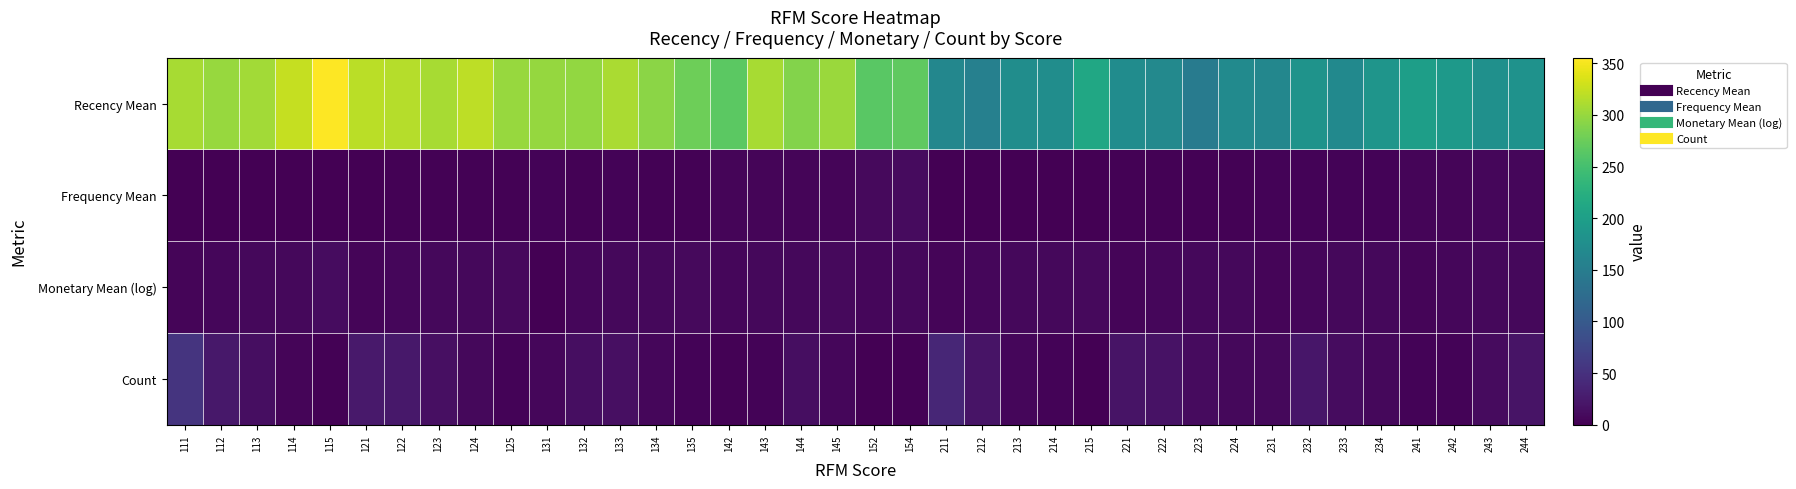

Reading left to right, list all the values displayed in this chart.

Recency Mean: 111=308.6	112=301.1	113=306.6	114=323.8	115=355.5	121=318.5	122=315.6	123=308.9	124=319.8	125=300.7	131=298.8	132=298.5	133=310.5	134=294.0	135=276.7	142=266.5	143=309.2	144=290.0	145=302.2	152=265.0	154=269.0	211=164.8	212=155.1	213=174.7	214=174.2	215=212.0	221=172.4	222=167.1	223=147.6	224=169.9	231=164.1	232=182.8	233=168.8	234=185.8	241=199.0	242=191.3	243=178.8	244=181.8
Frequency Mean: 111=1.0	112=1.0	113=1.0	114=1.0	115=1.0	121=1.4	122=1.5	123=1.6	124=1.6	125=1.7	131=3.0	132=2.8	133=3.3	134=2.7	135=2.7	142=4.5	143=4.8	144=4.9	145=5.2	152=9.0	154=10.0	211=1.0	212=1.0	213=1.0	214=1.0	215=1.0	221=1.7	222=1.7	223=2.0	224=1.9	231=2.9	232=3.0	233=3.0	234=3.2	241=4.8	242=4.7	243=5.9	244=6.3
Monetary Mean (log): 111=4.3	112=6.4	113=7.1	114=7.9	115=12.5	121=4.6	122=6.3	123=7.2	124=8.0	125=9.5	131=0.0	132=6.5	133=7.3	134=7.8	135=8.8	142=6.7	143=7.1	144=8.0	145=9.1	152=6.6	154=8.1	211=4.9	212=6.3	213=7.2	214=8.0	215=8.9	221=4.9	222=6.5	223=7.2	224=8.0	231=5.4	232=6.5	233=7.1	234=8.0	241=4.5	242=6.2	243=7.4	244=8.0
Count: 111=53.0	112=23.0	113=13.0	114=5.0	115=2.0	121=24.0	122=23.0	123=14.0	124=8.0	125=3.0	131=6.0	132=13.0	133=15.0	134=6.0	135=3.0	142=2.0	143=4.0	144=13.0	145=6.0	152=1.0	154=2.0	211=38.0	212=19.0	213=6.0	214=4.0	215=1.0	221=19.0	222=18.0	223=10.0	224=7.0	231=8.0	232=21.0	233=12.0	234=8.0	241=4.0	242=3.0	243=10.0	244=19.0